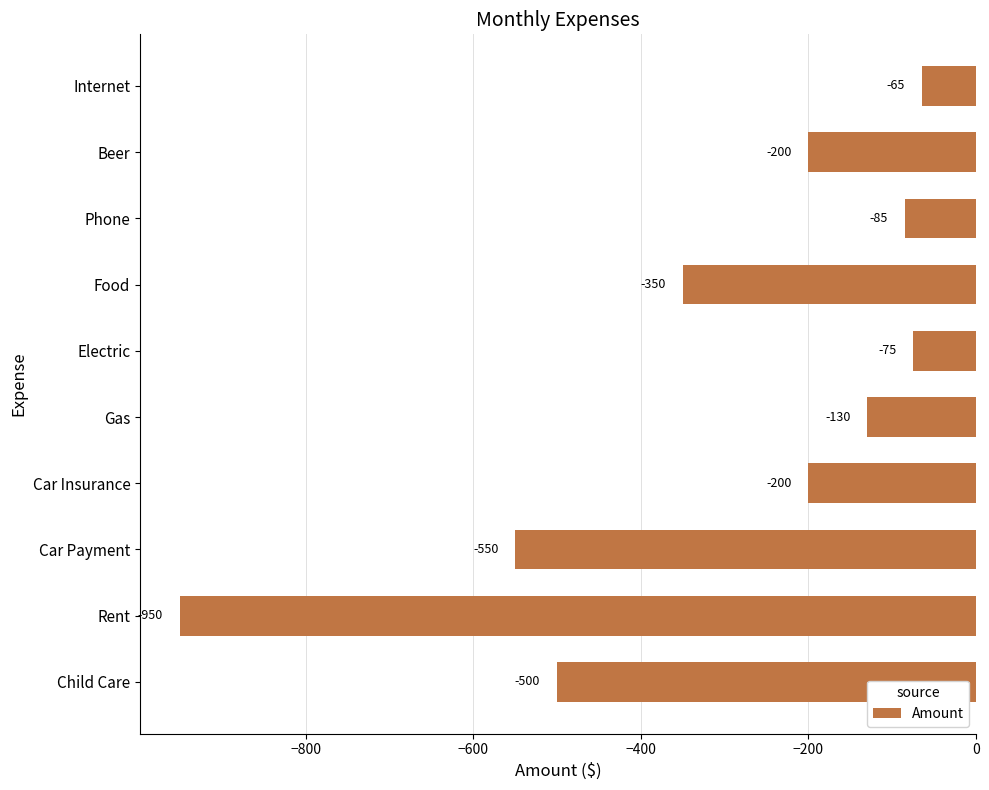

Reading top to bottom, list all the values displayed in this chart.

Internet=-65	Beer=-200	Phone=-85	Food=-350	Electric=-75	Gas=-130	Car Insurance=-200	Car Payment=-550	Rent=-950	Child Care=-500